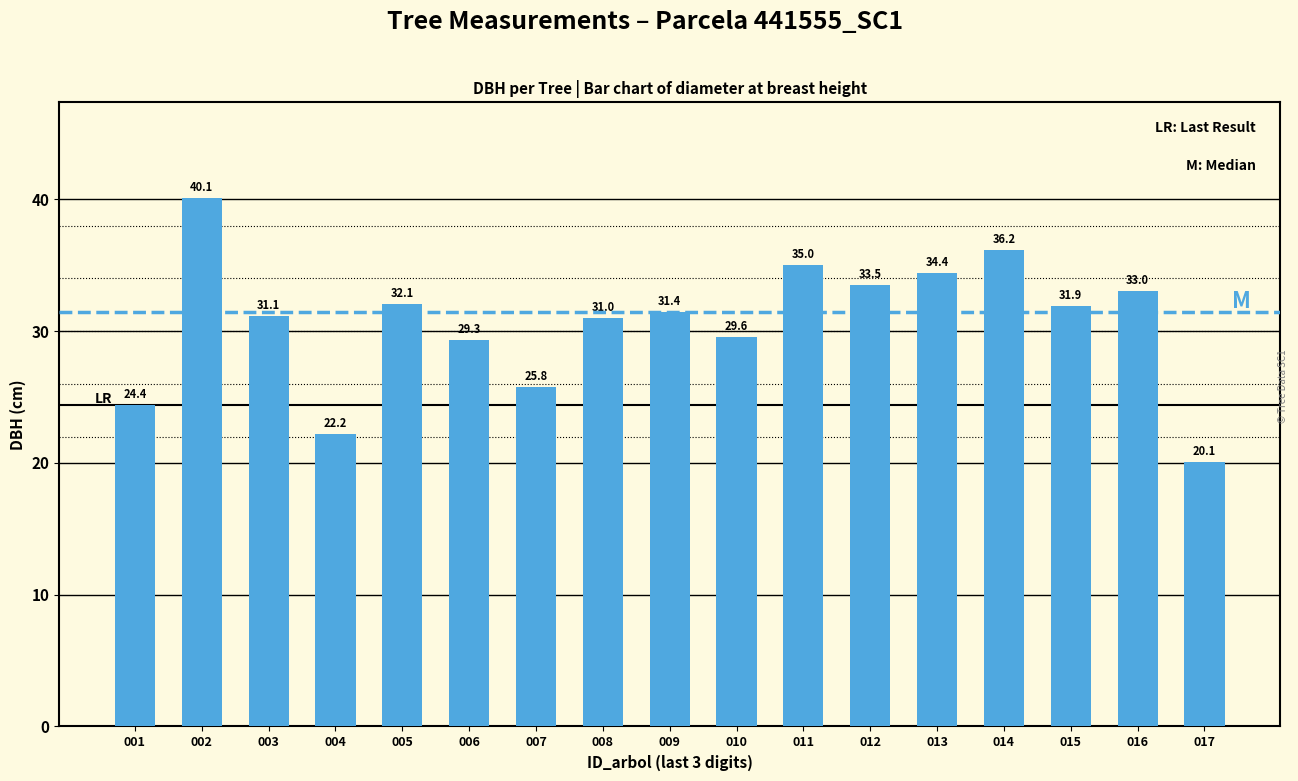

What is the minimum value shown in the chart?

20.1